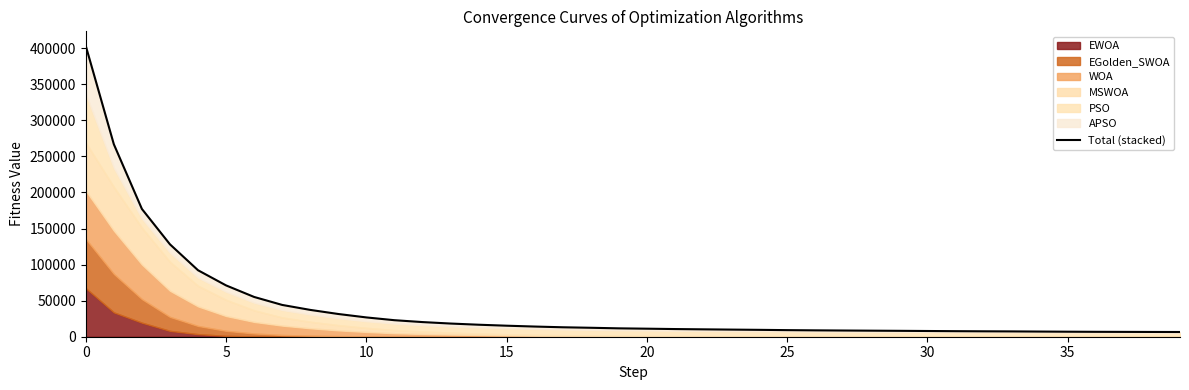

What is the ratio of the value at 16 to the value at 39?

2.2